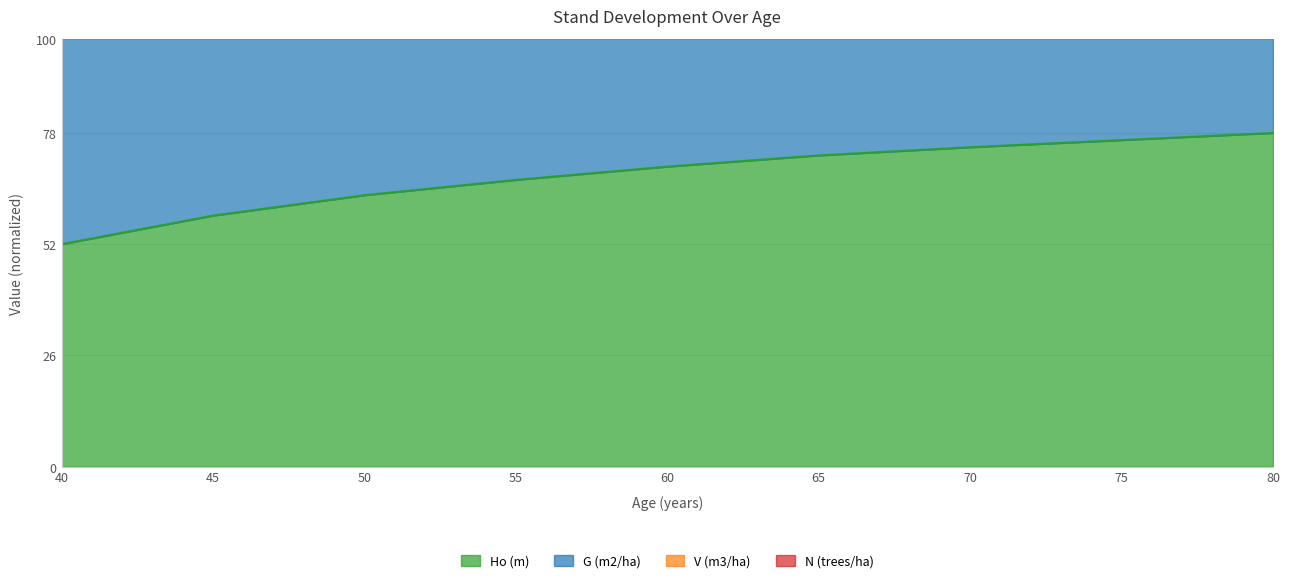

What is the spread (max minus min) of values at 80?

156.0